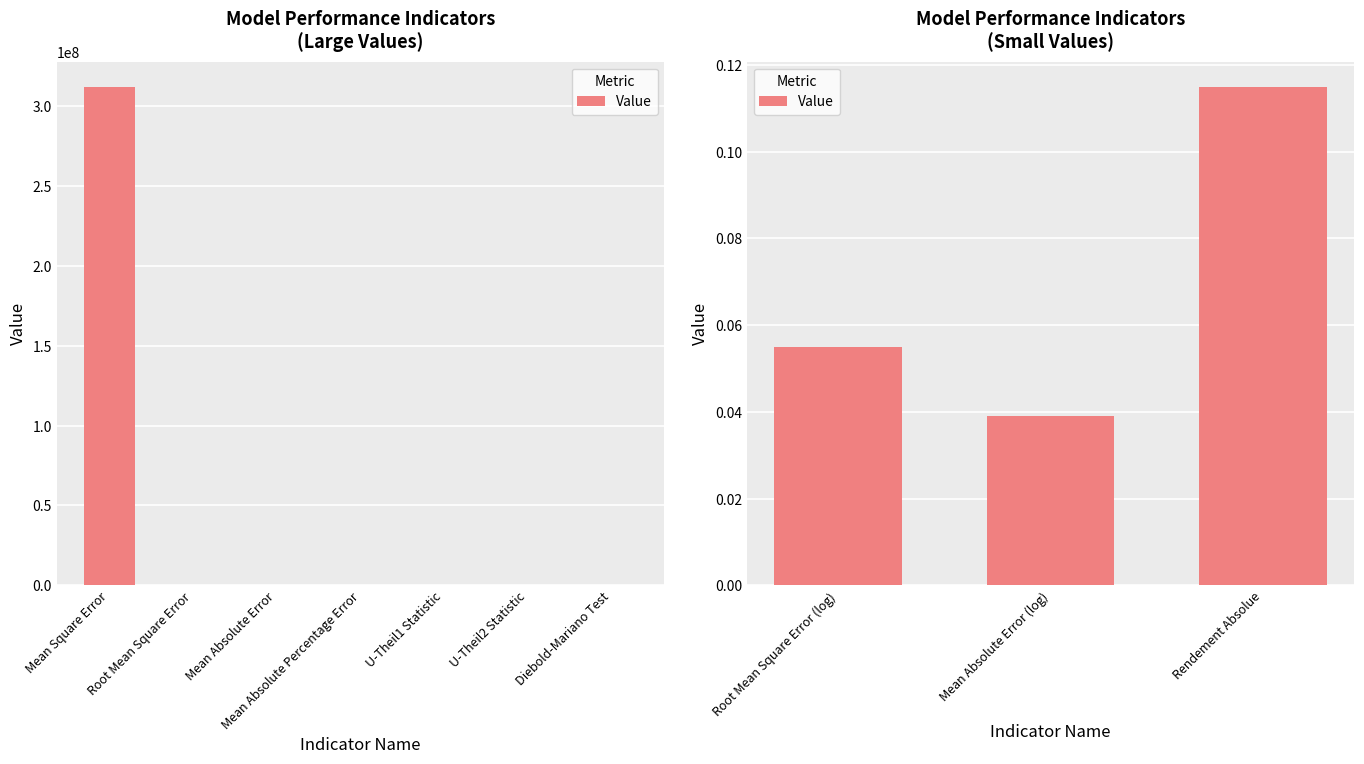

Is it true that the value at Mean Absolute Error (log) is 0.0?

False